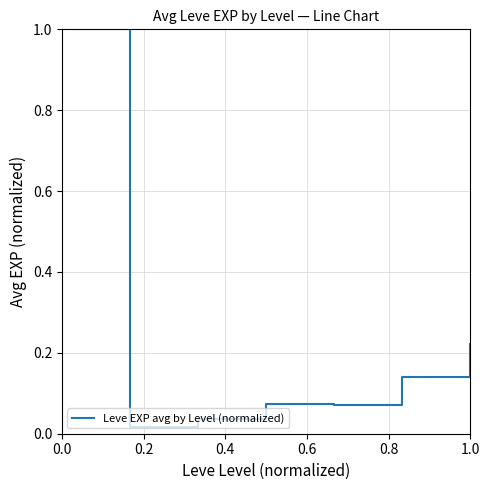

True or false: there are more than 2 points higher than both neighbors.

False